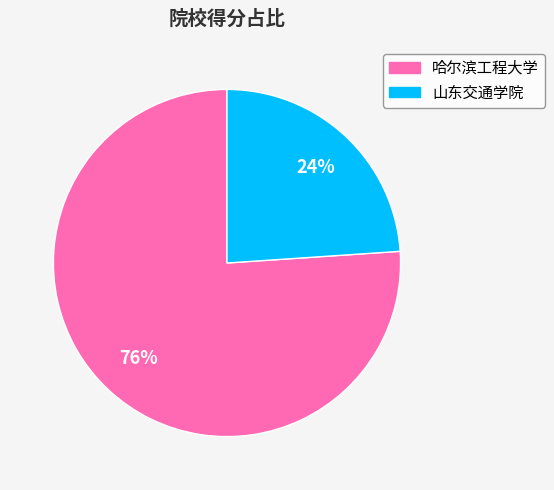

What percentage is the 哈尔滨工程大学 slice, to the nearest percent?

76%